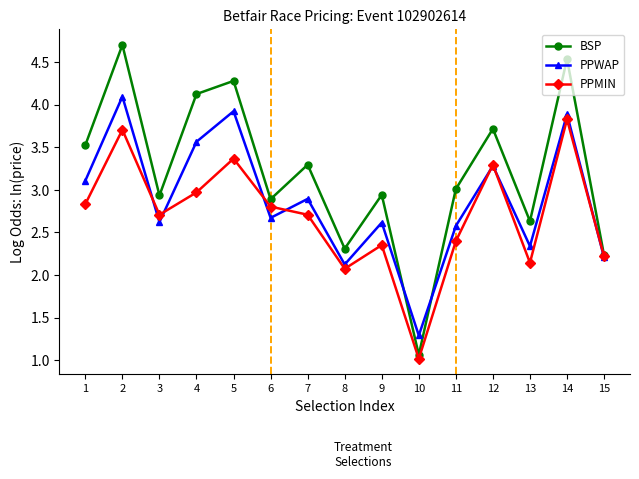

What is the approximate value of BSP at 15?

2.2